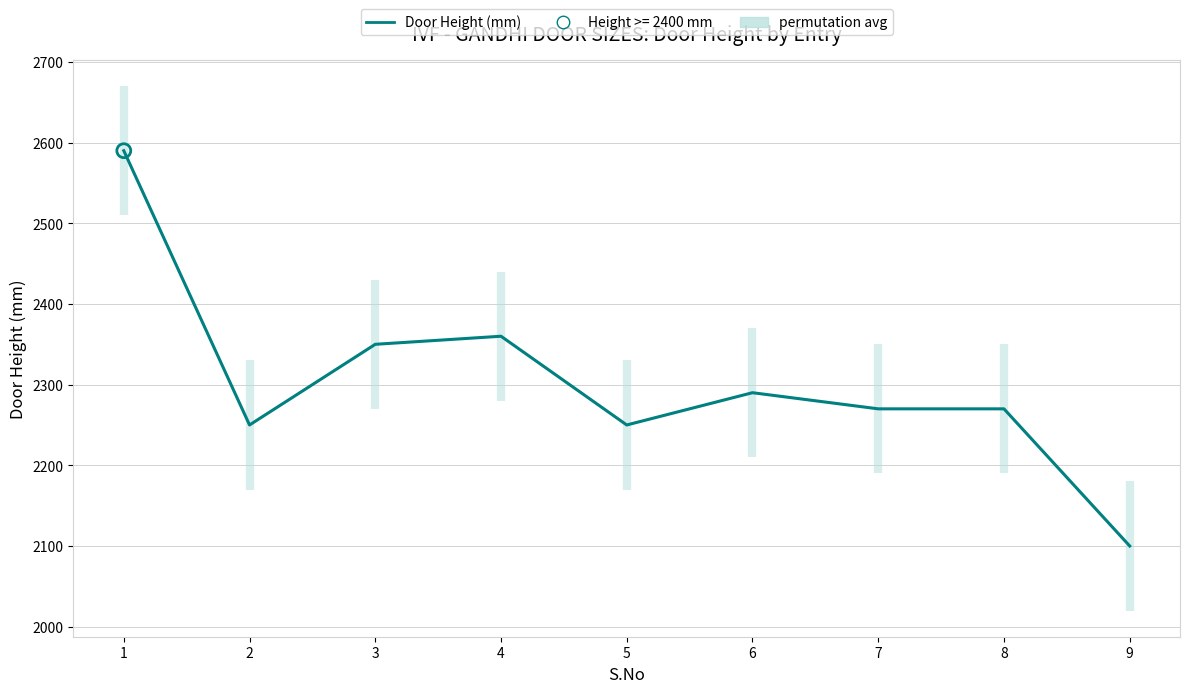

What is the change in value from 2 to 9?

-150